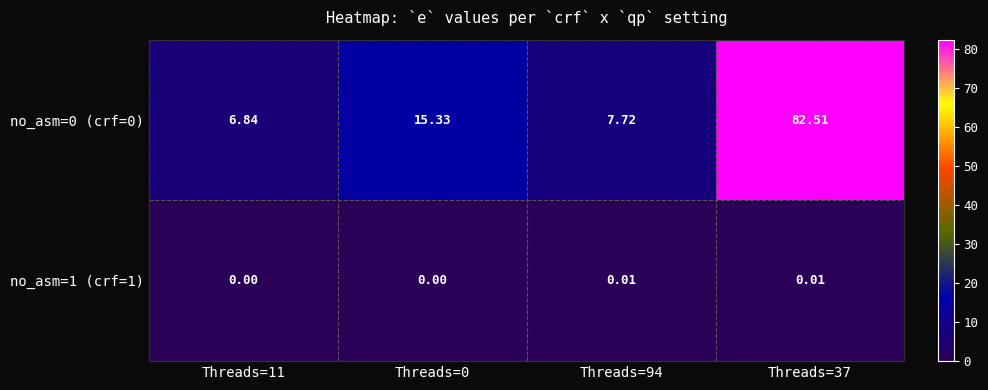

How many data points in no_asm=0 (crf=0) are less than 15?

2